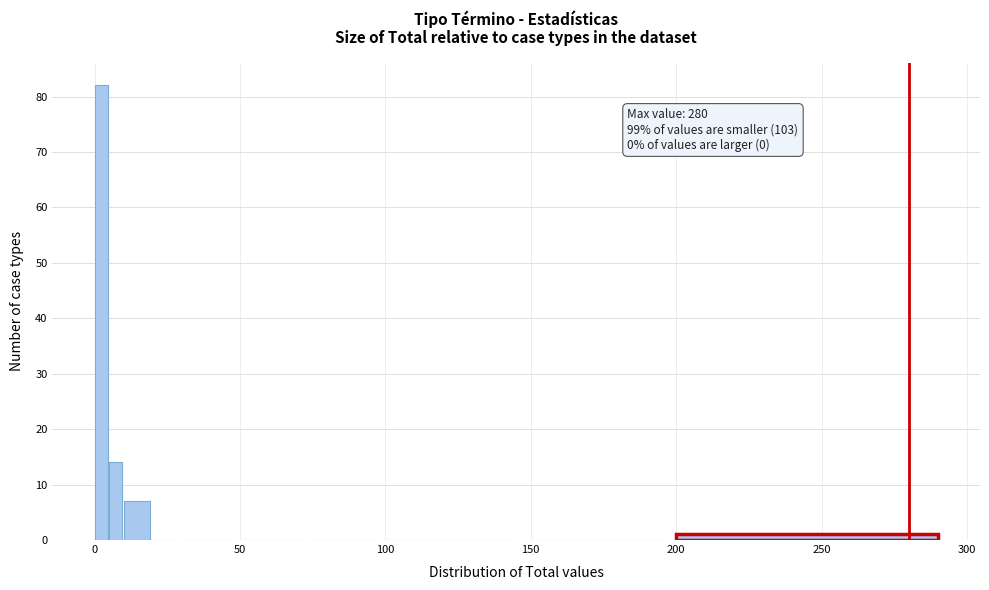

Read against the x-axis, roughly where is the centre of the tallest bar?

0